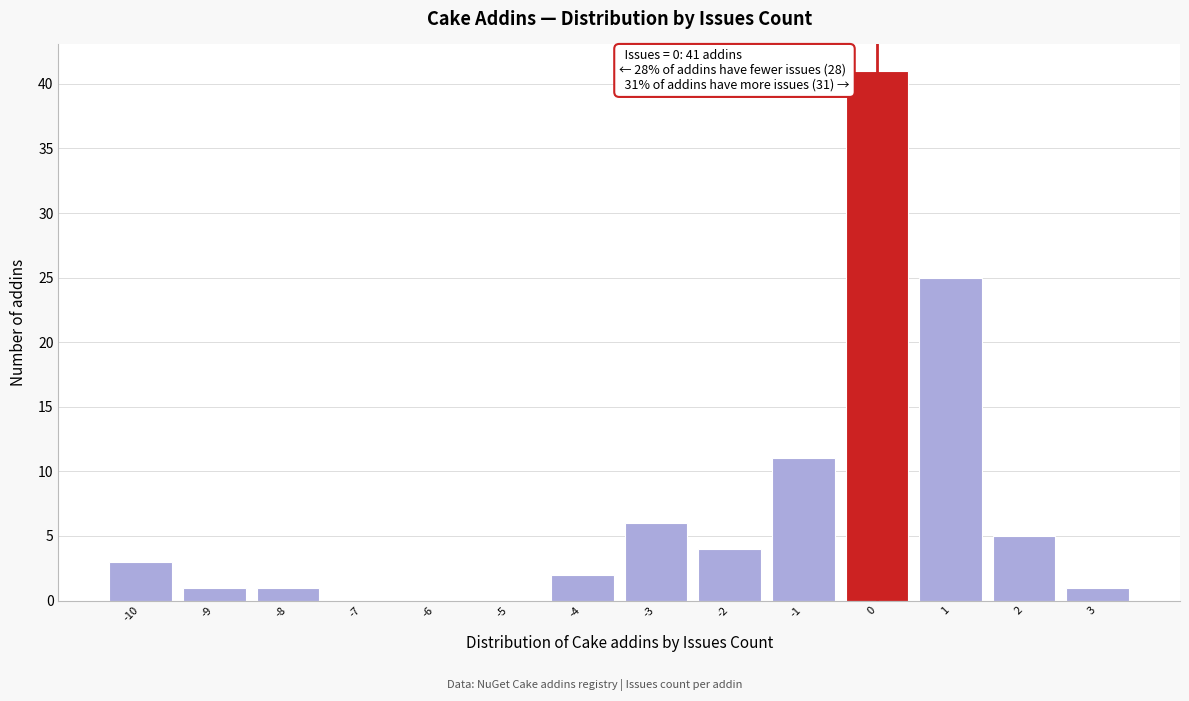

Over which range of the x-axis is the bar tallest?

-0.5 to 0.5